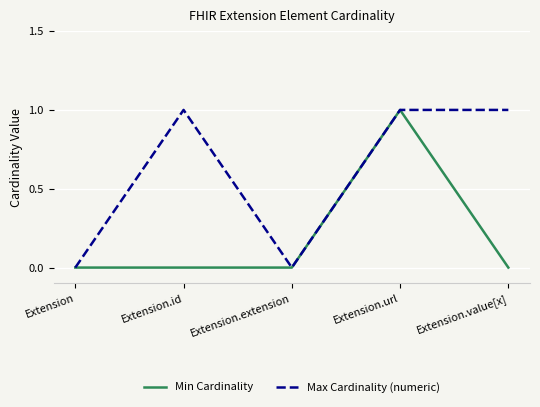

Reading left to right, list all the values displayed in this chart.

Min Cardinality: Extension=0	Extension.id=0	Extension.extension=0	Extension.url=1	Extension.value[x]=0
Max Cardinality (numeric): Extension=0	Extension.id=1	Extension.extension=0	Extension.url=1	Extension.value[x]=1